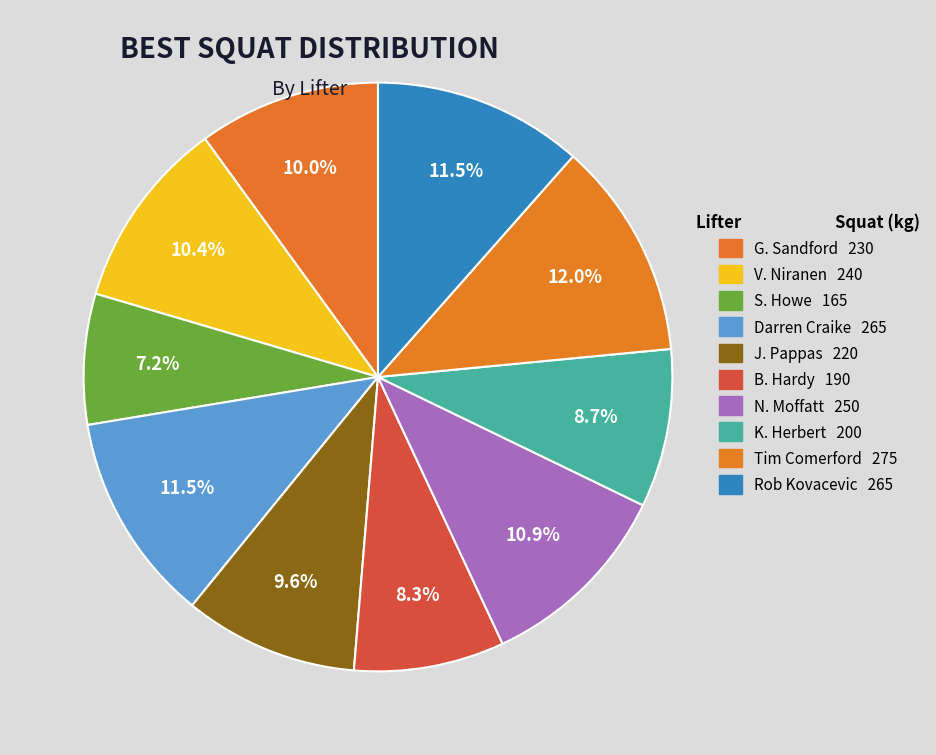

How many slices are in this pie chart?

10